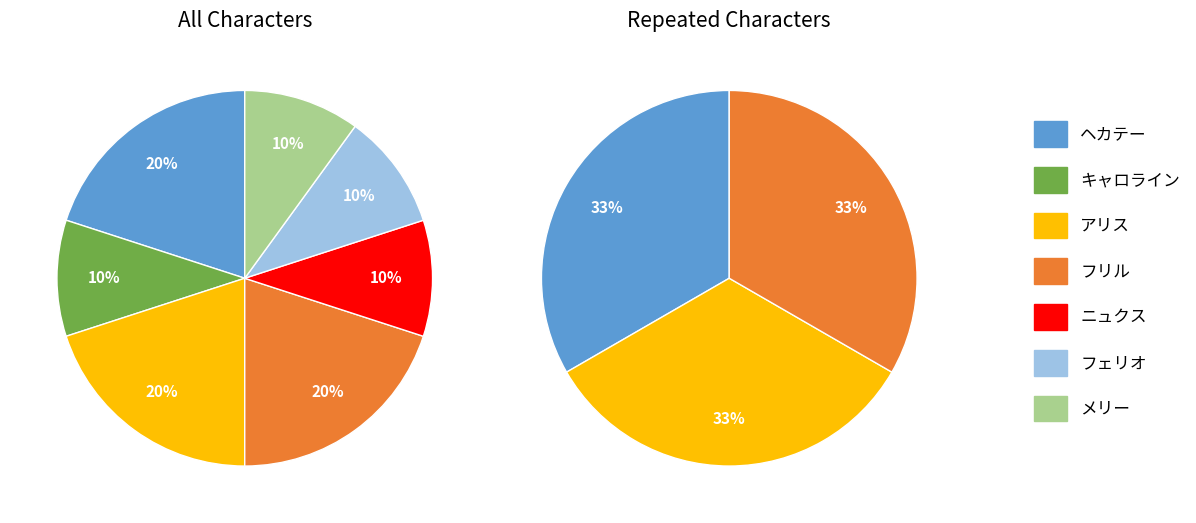

The ニュクス slice represents 1% of the pie. True or false?

False